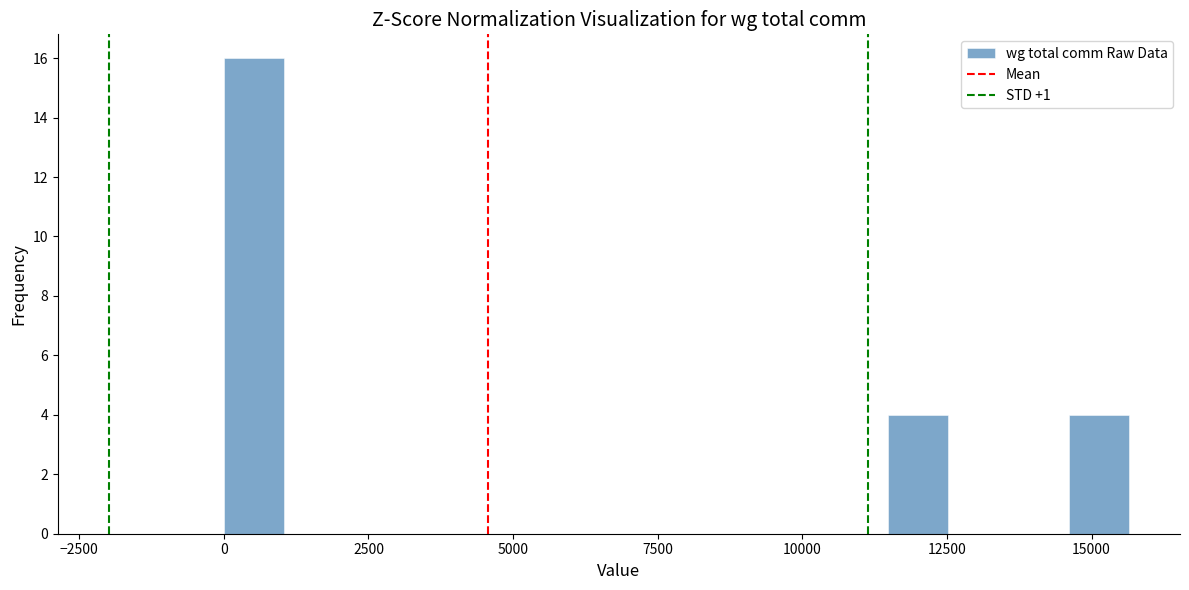

Around what value on the x-axis is the tallest bar? Give the approximate position of its centre, as read against the axis.

500